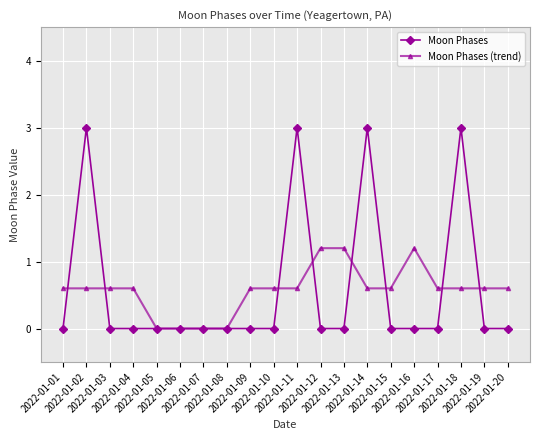

True or false: Moon Phases has more than 2 interior local peaks.

True